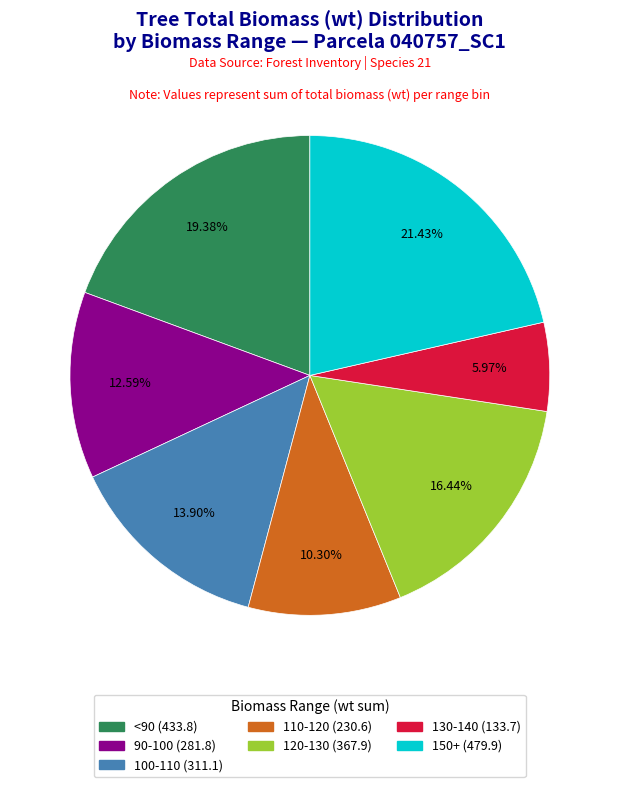

Does any single category account for the majority?

No